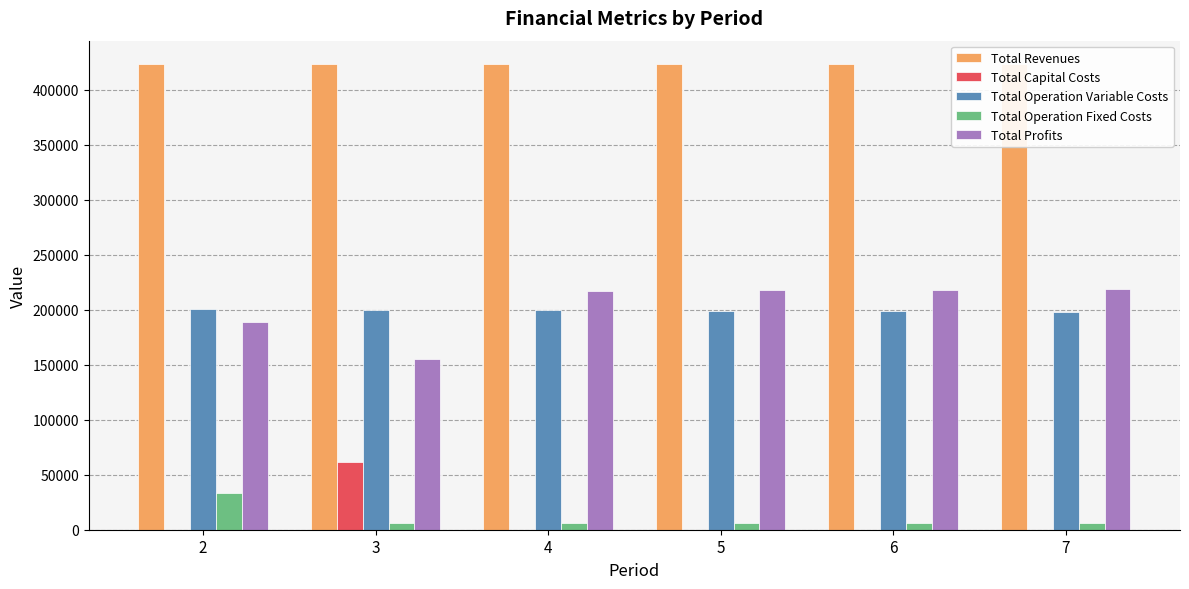

Are the bars horizontal?

No